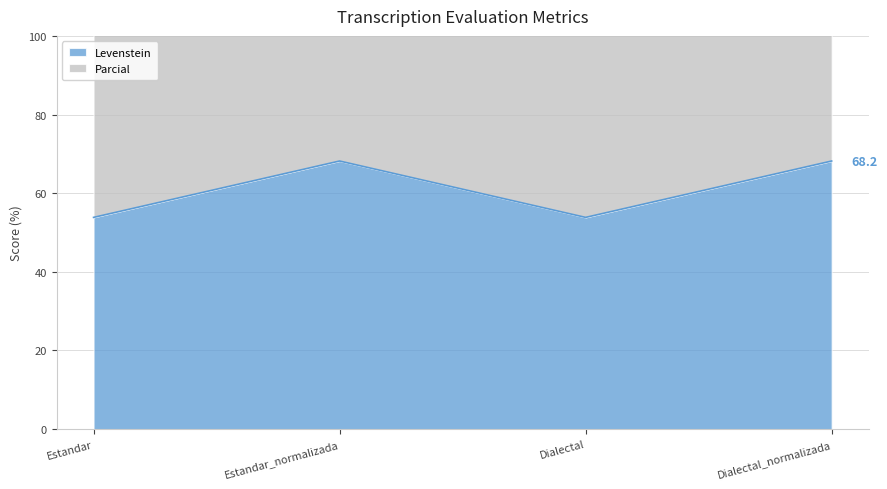

Between Estandar_normalizada and Dialectal_normalizada, which series saw the biggest shift?

Levenstein